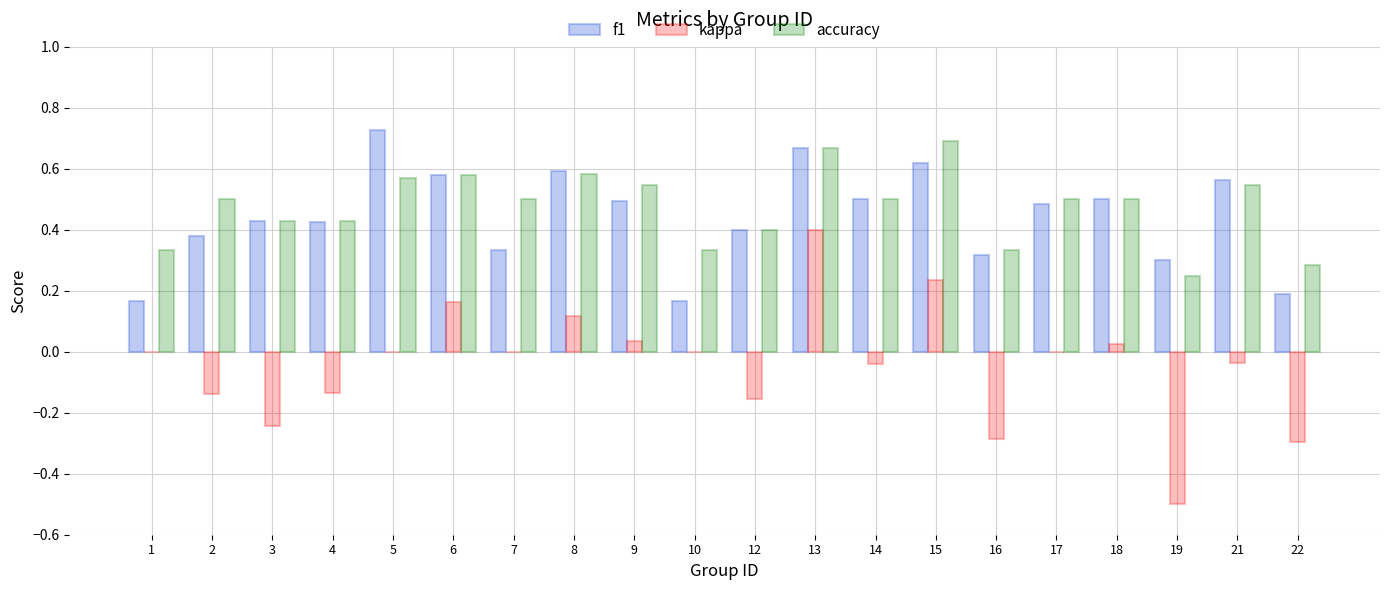

True or false: f1 has a value of 0.4 at 5.

False